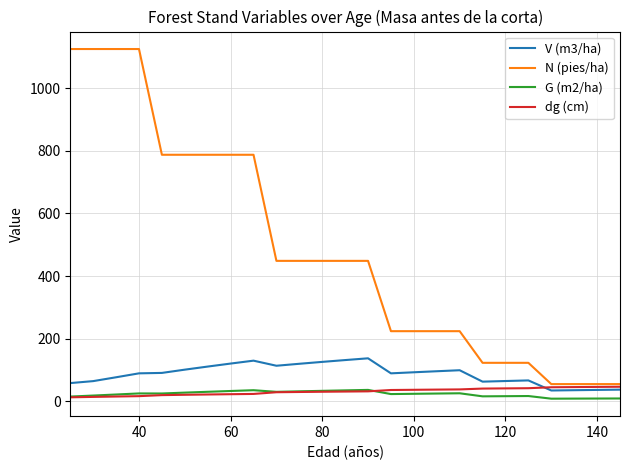

Does the chart have visible grid lines?

Yes